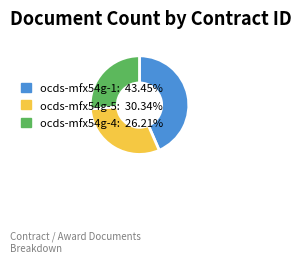

Does any single category account for the majority?

No